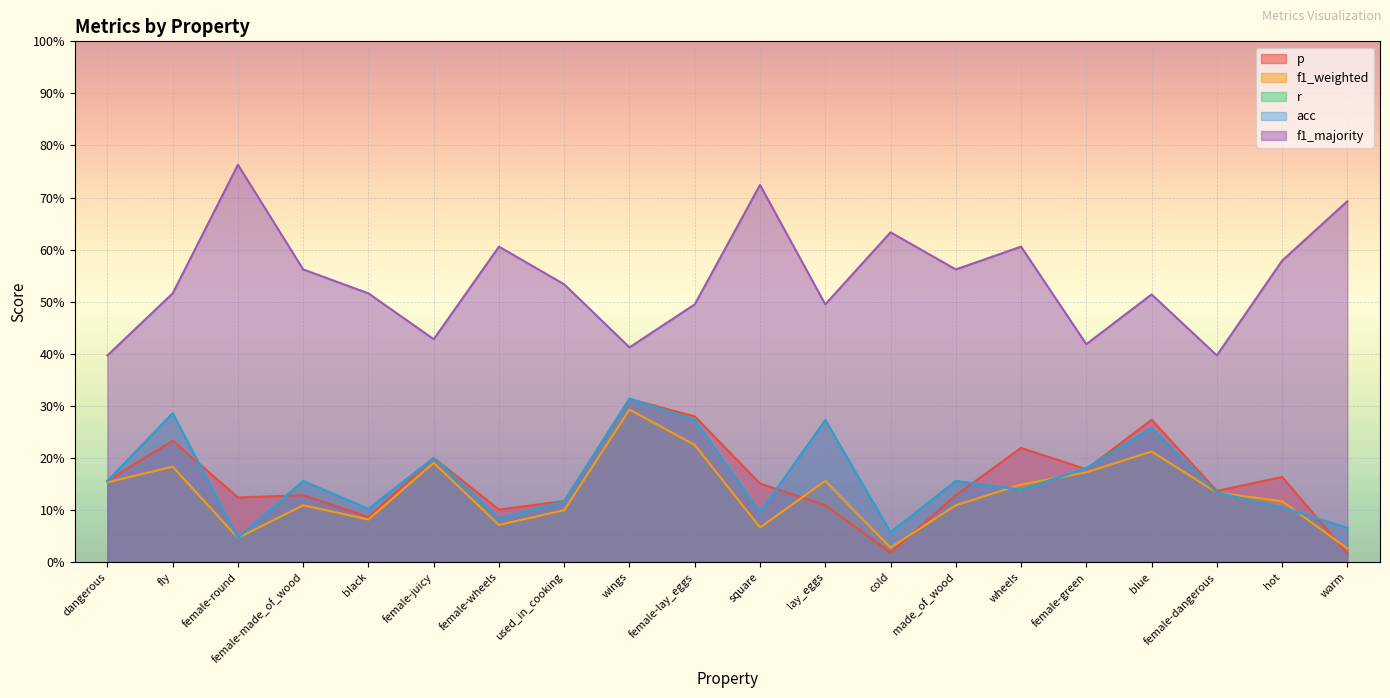

True or false: f1_majority has a value of 0.5 at blue.

True